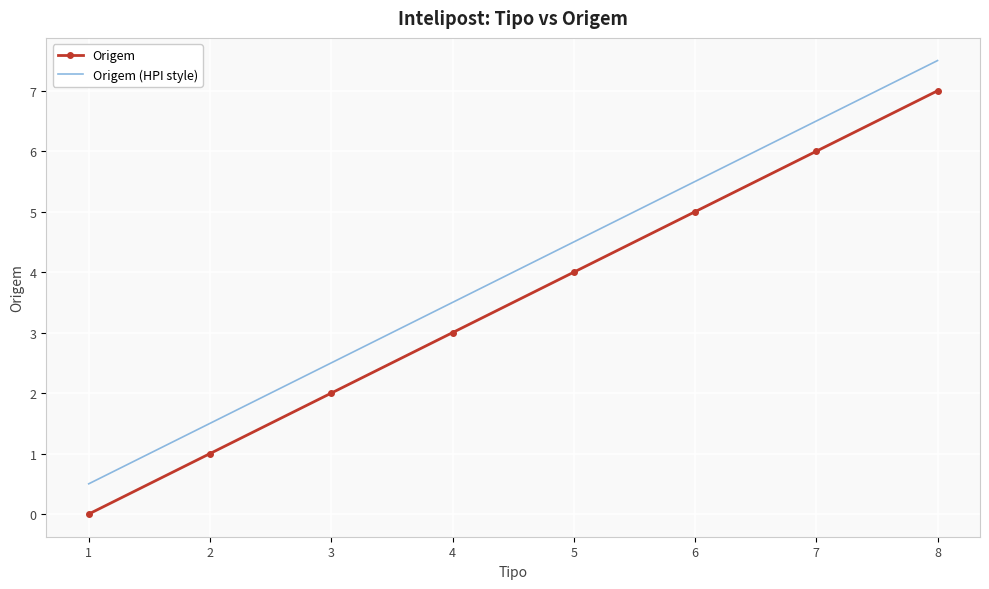

Rank the series at 4 from lowest to highest value.

Origem, Origem (HPI style)